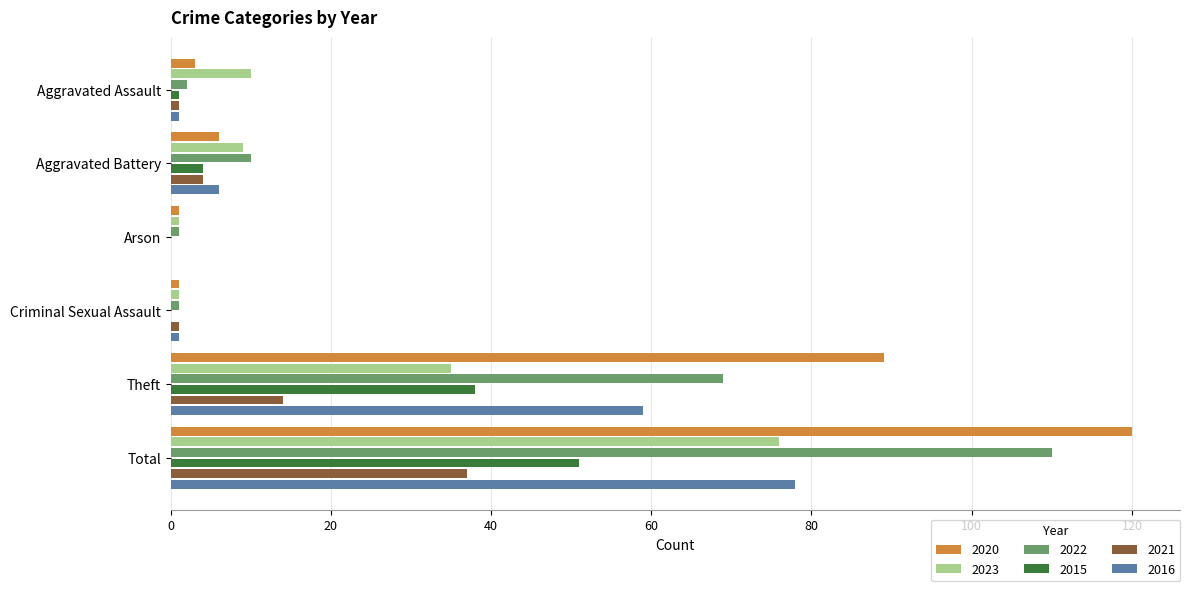

Which series has the widest spread of values?

2020